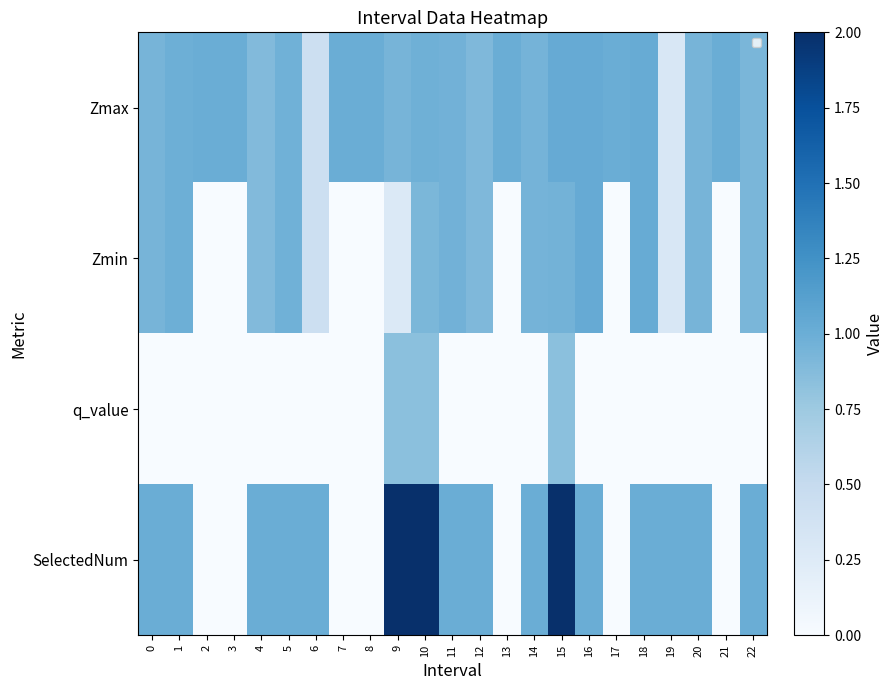

The Zmin series shows 0.0 at 3. True or false?

True